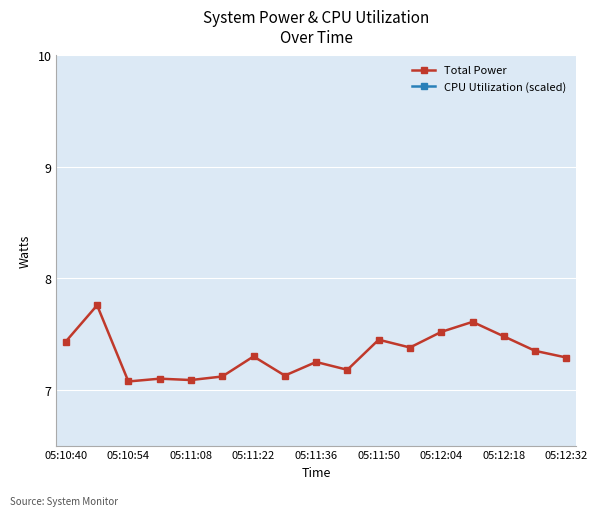

True or false: Total Power has a value of 11.2 at 05:12:32.

False